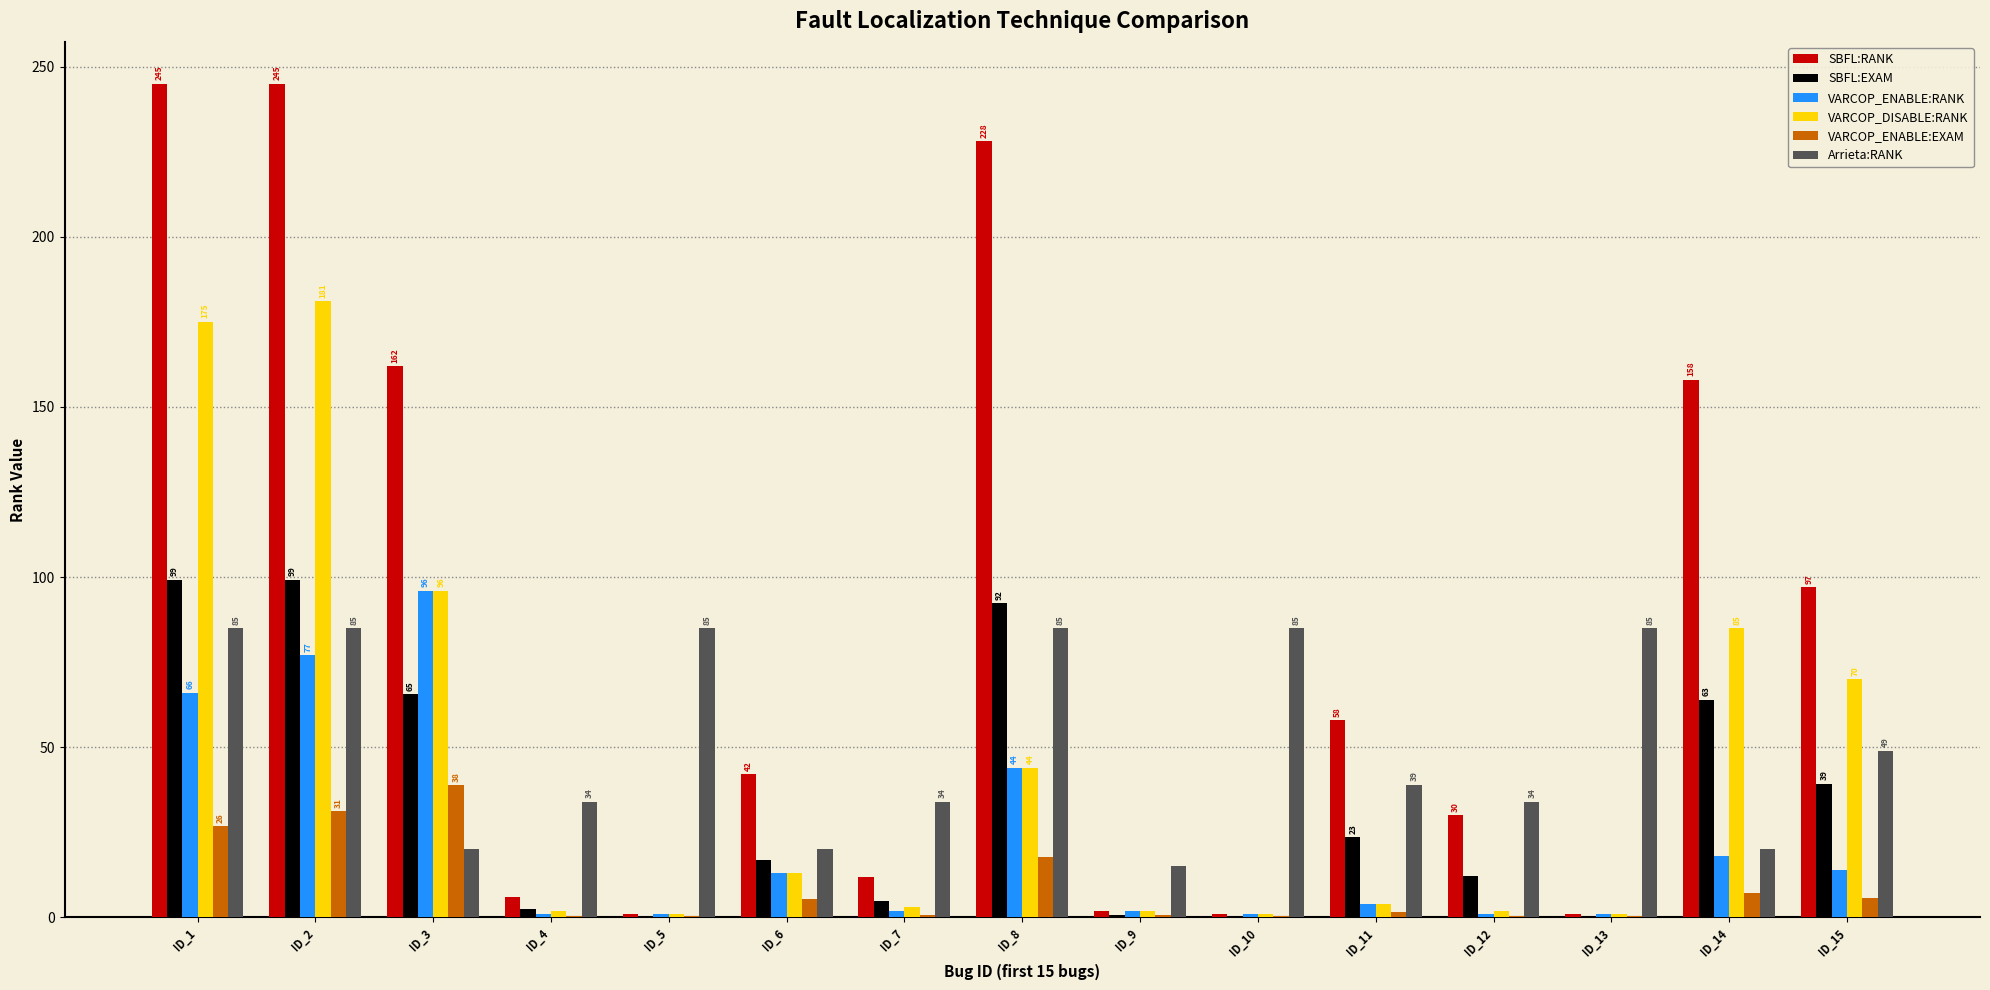

Is the value of Arrieta:RANK at ID_15 greater than the value of SBFL:EXAM at ID_5?

Yes